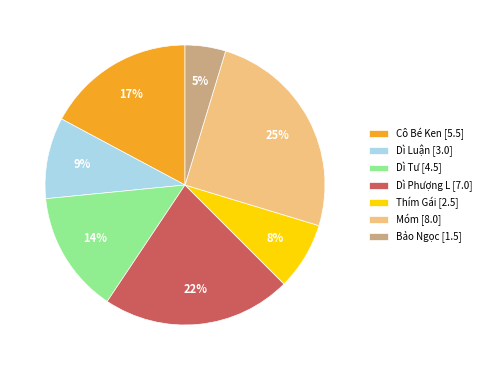

Rank the categories by value from lowest to highest.

Bảo Ngọc, Thím Gái, Dì Luận, Dì Tư, Cô Bé Ken, Dì Phượng L, Móm